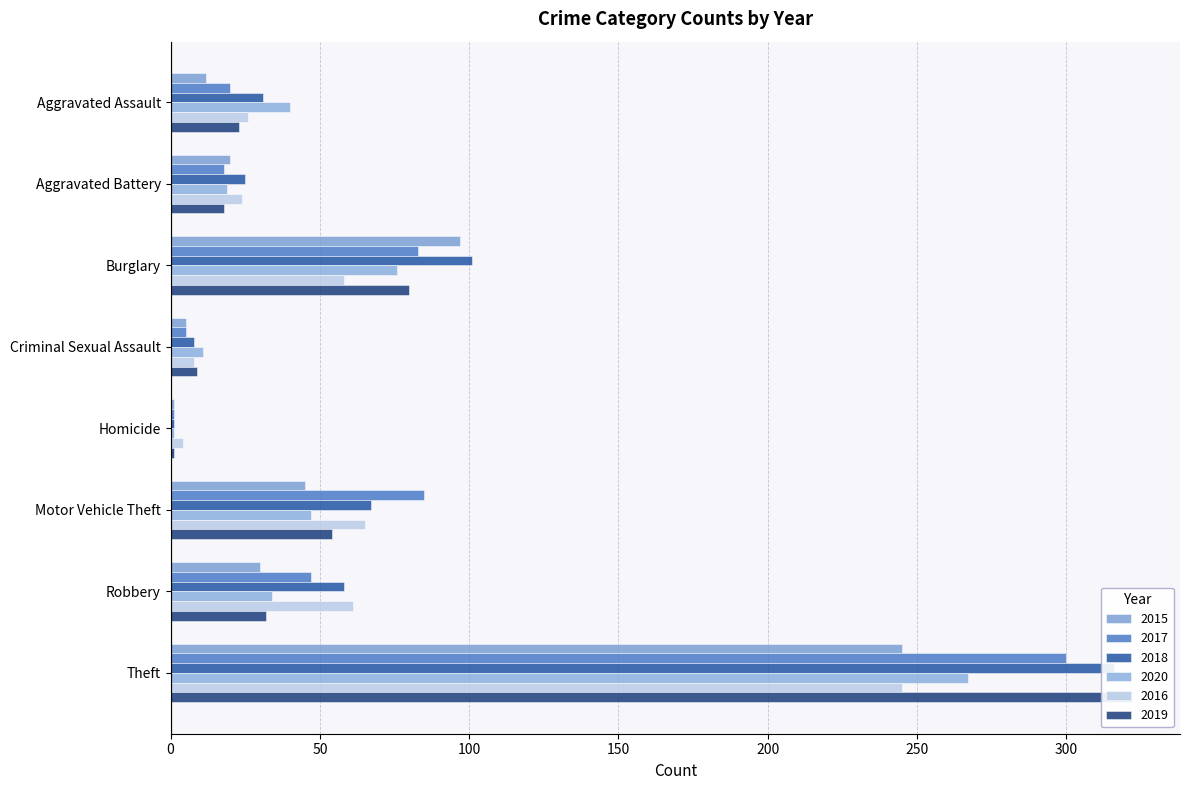

The 2018 series shows 91 at Robbery. True or false?

False